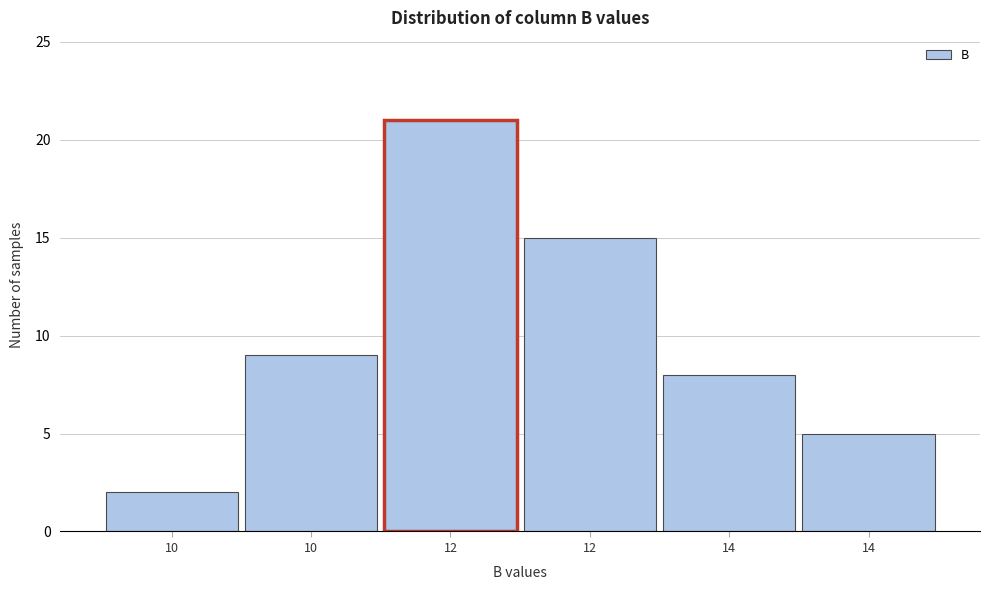

How many categories are shown in the chart?

6